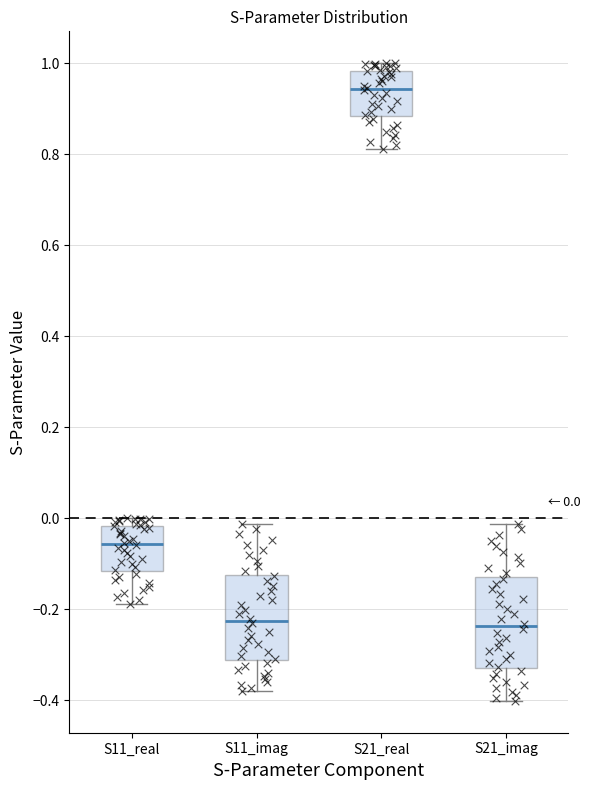

Which box has the highest median line?

S21_real